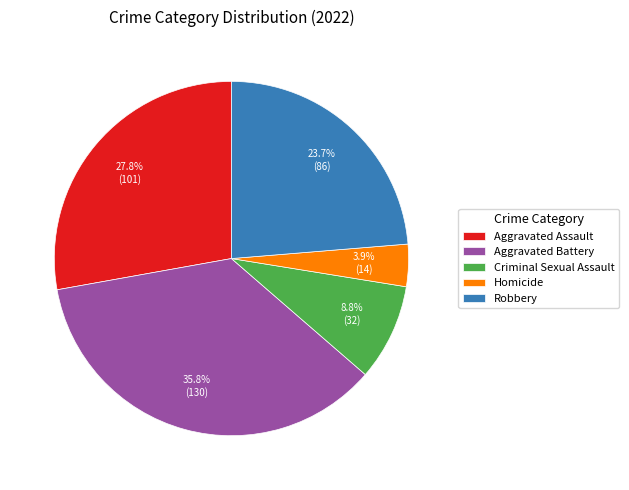

Rank the categories by value from lowest to highest.

Homicide, Criminal Sexual Assault, Robbery, Aggravated Assault, Aggravated Battery